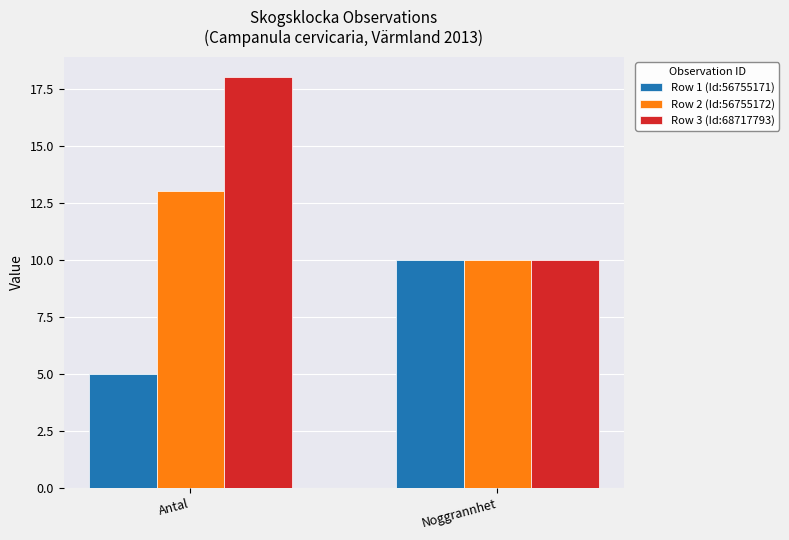

List the series in order of their overall mean, lowest first.

Row 1 (Id:56755171), Row 2 (Id:56755172), Row 3 (Id:68717793)